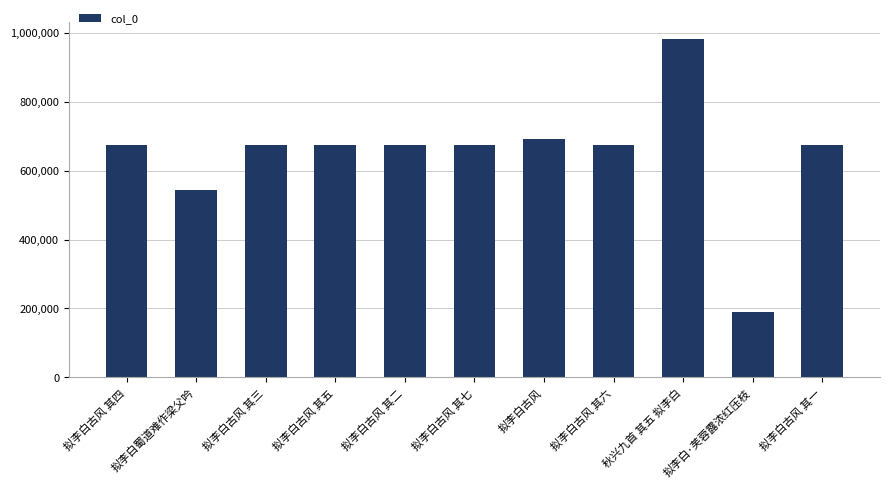

What is the change in value from 拟李白古风 其三 to 拟李白古风 其七?

+4